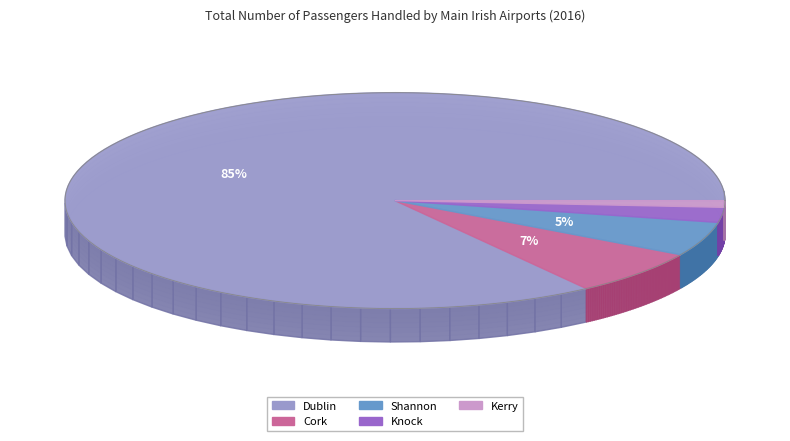

Which slice is the smallest?

Kerry